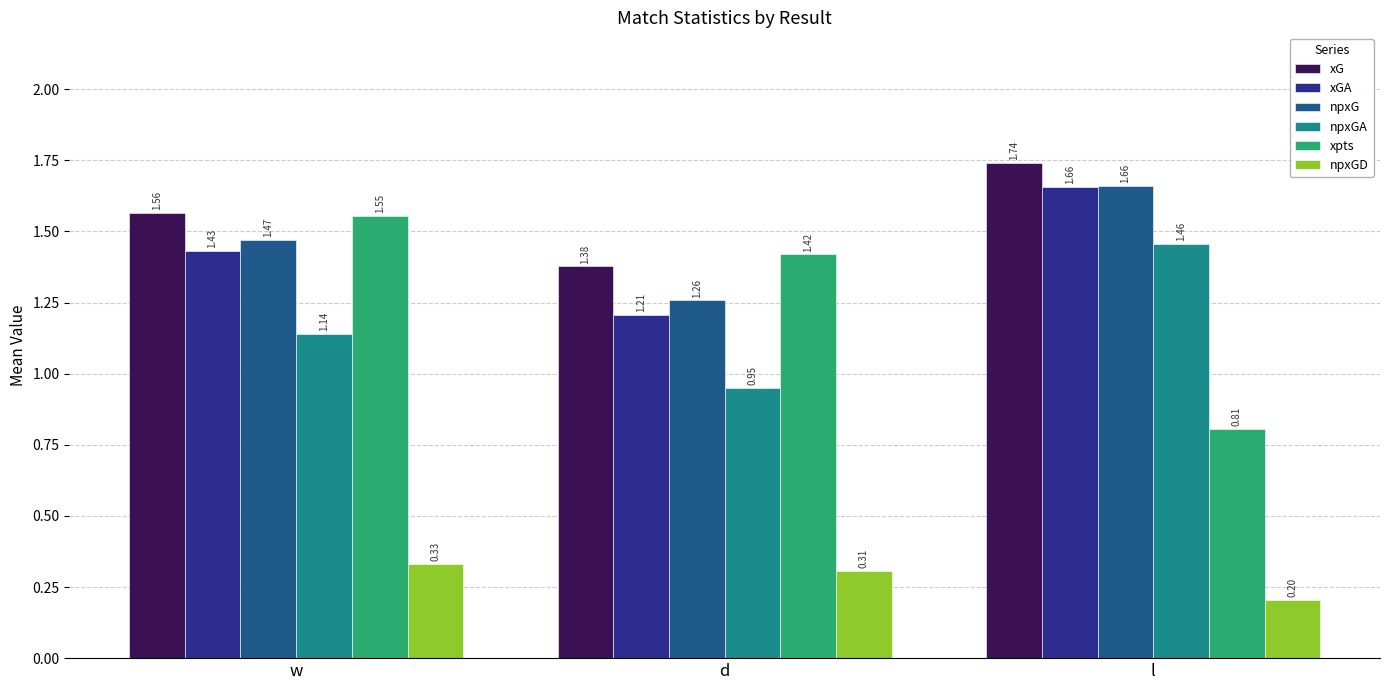

How many xpts values are between 0 and 1?

1